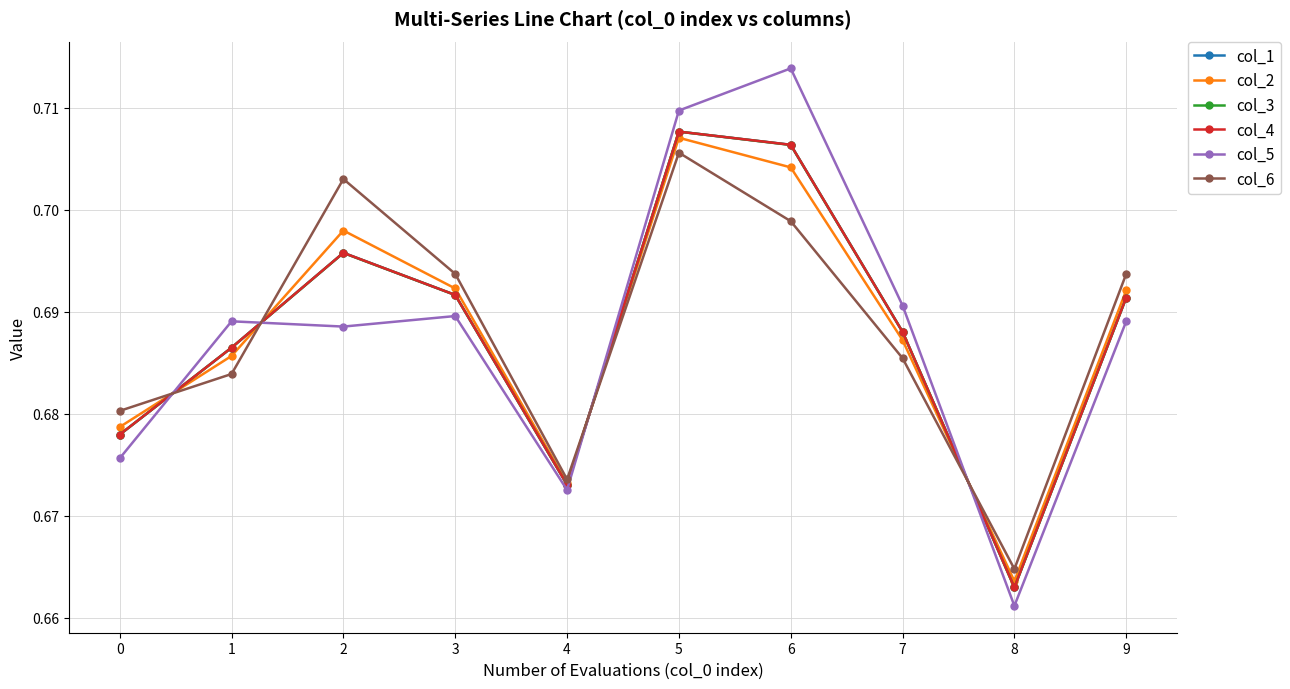

Between which two adjacent categories do col_6 and col_3 first intersect?

0 and 1